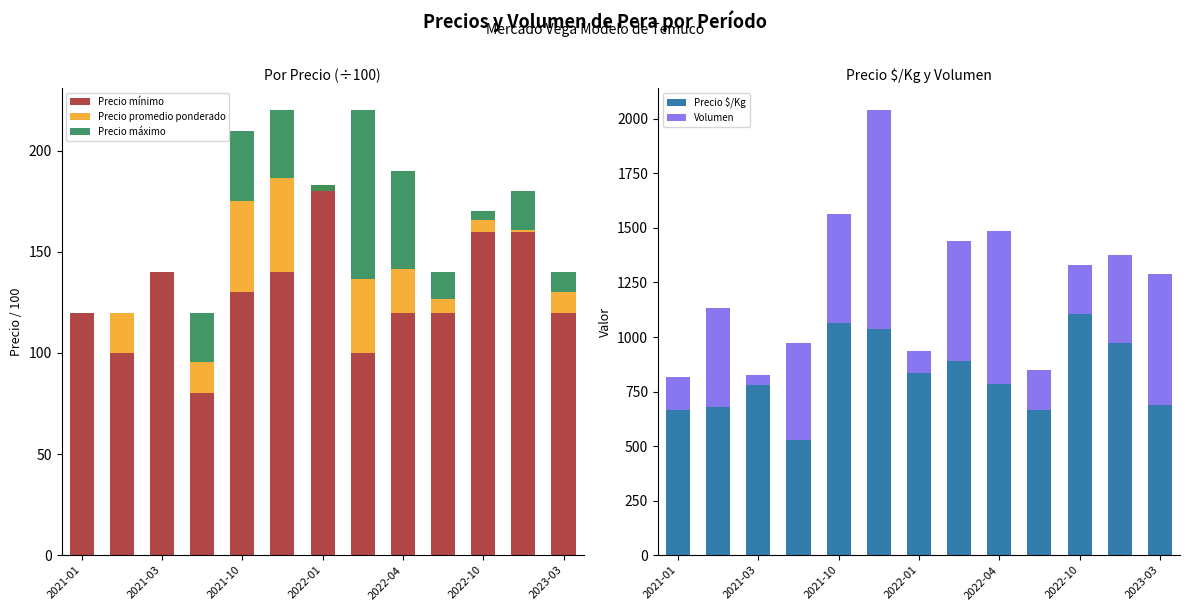

The value of Precio $/Kg at 2021-03 is 778. True or false?

True